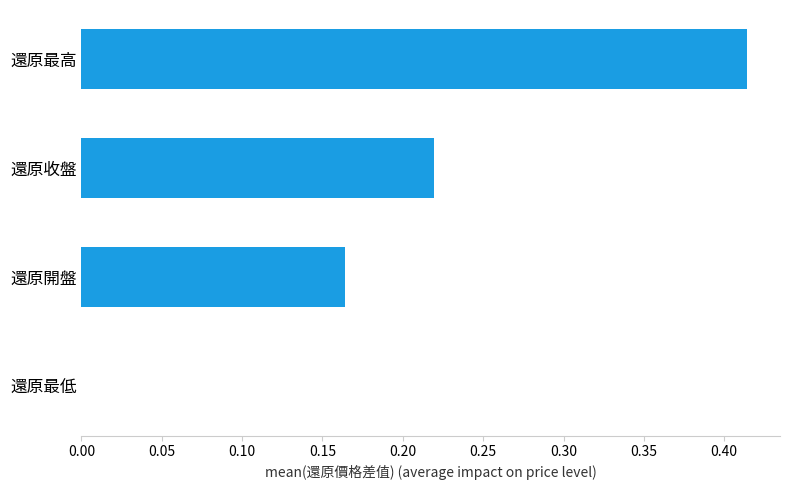

What is the sum of the values at 還原最高 and 還原收盤?

0.6